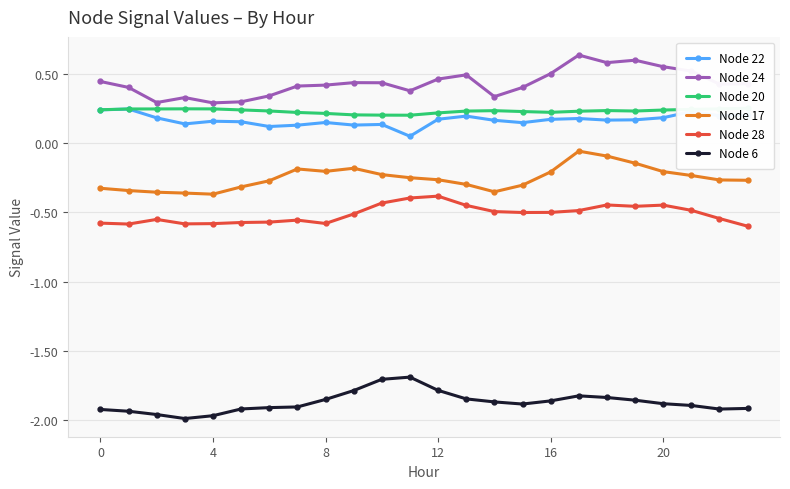

Is it true that Node 22 equals 0.4 at 21?

False